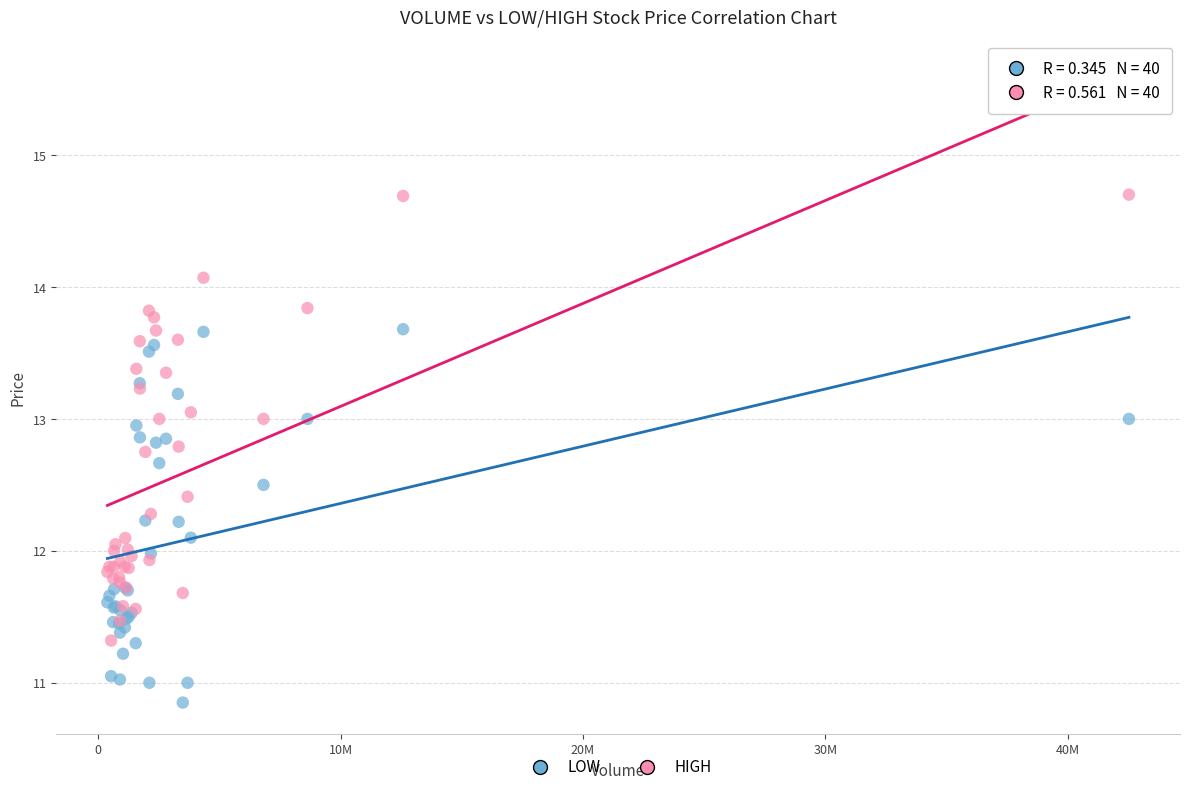

Which series reaches the minimum Y coordinate?

LOW